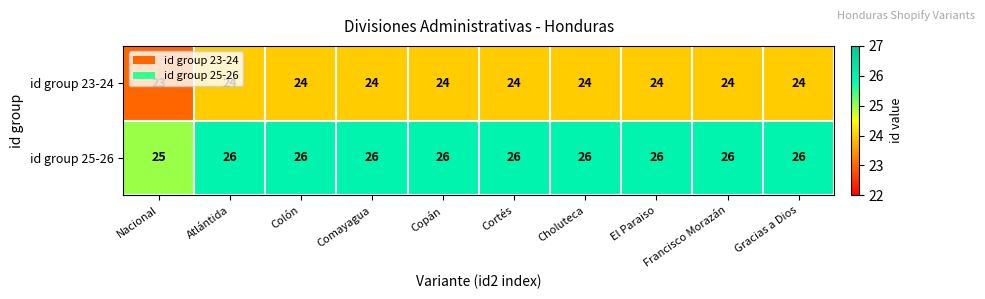

Which series has the largest total across all categories?

id group 25-26